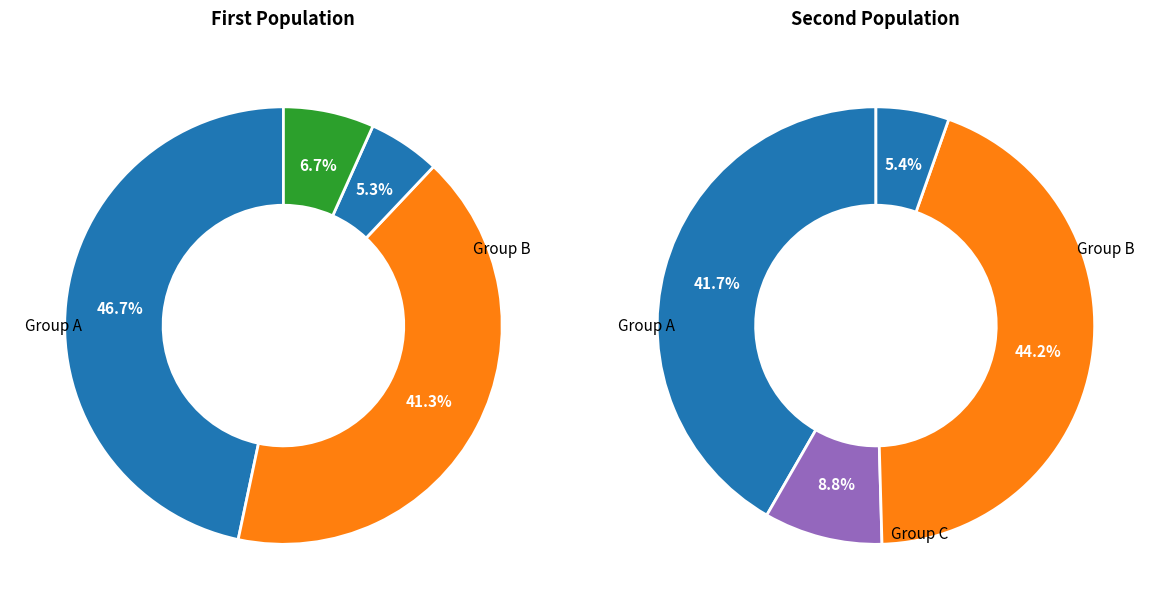

Is it true that Benjamin is 18% of the pie?

False